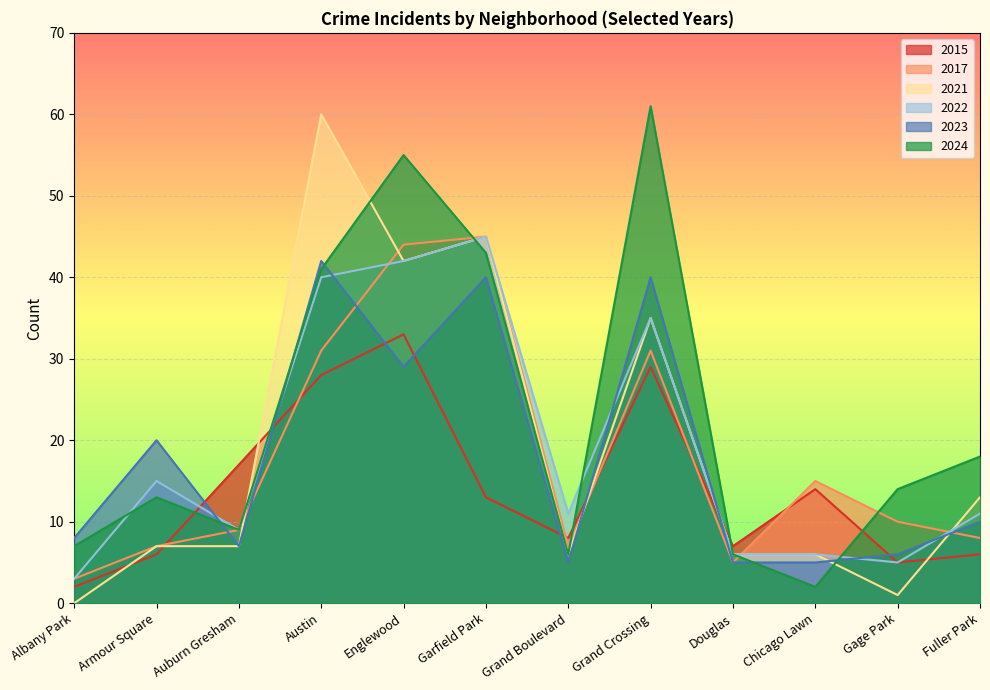

What is the average value of the 2024 series?

23